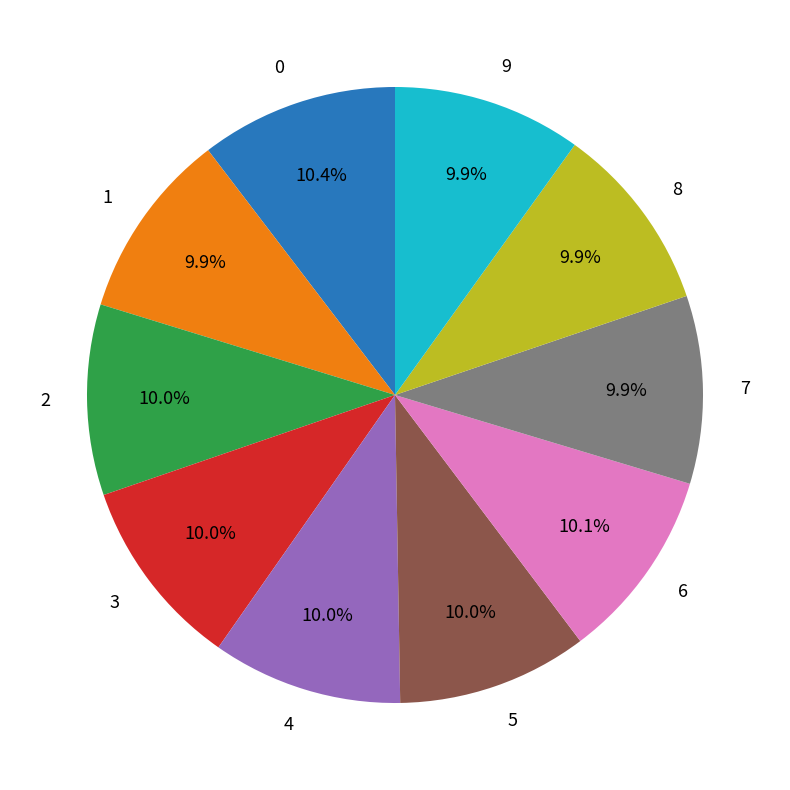

How many segments does this pie chart have?

10